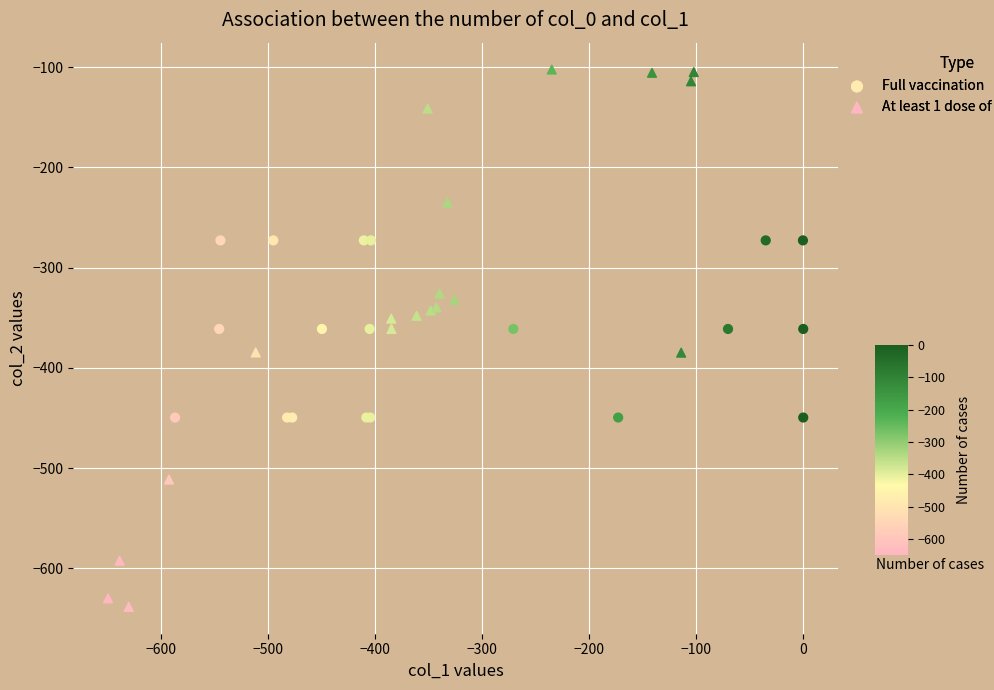

Which series has the largest Y range (max minus min)?

At least 1 dose of vaccination